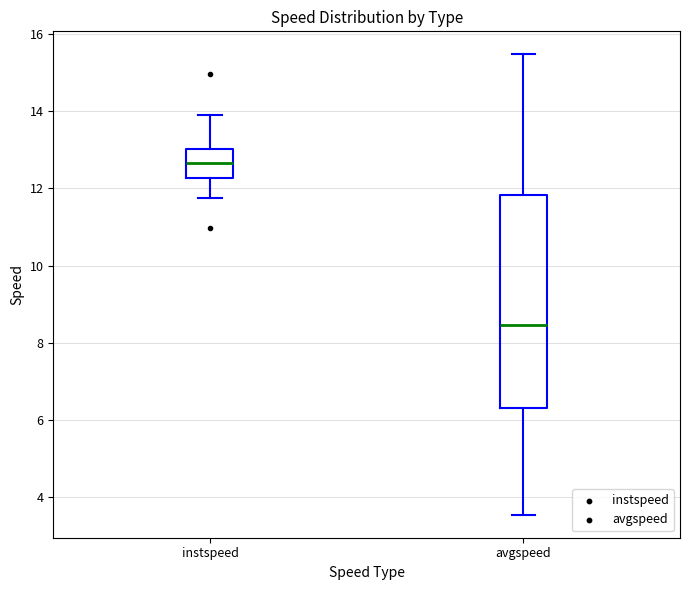

Which box is the tallest, from its lower edge to its upper edge?

avgspeed